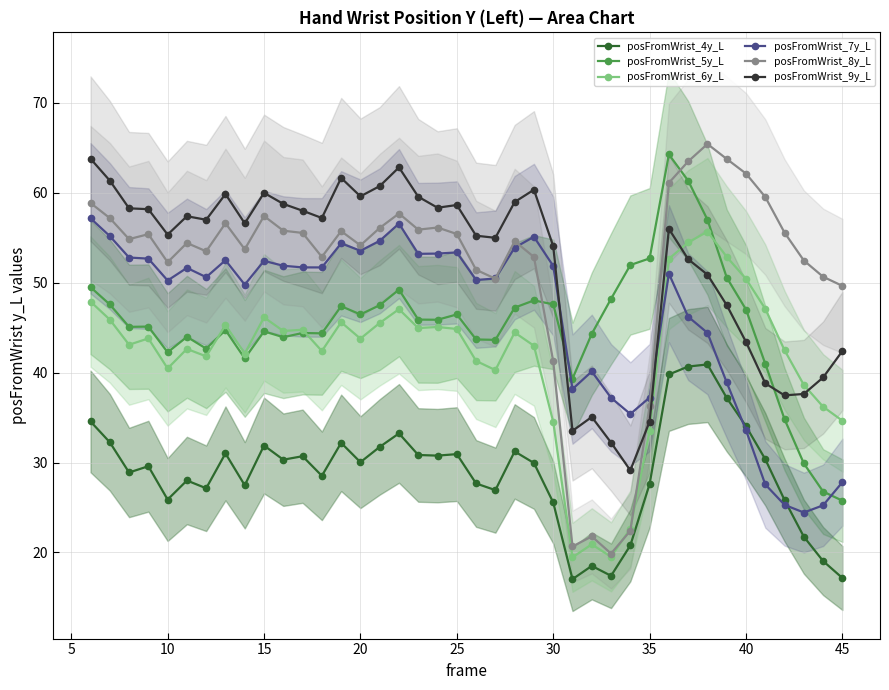

What is the difference between the maximum and minimum values in the posFromWrist_4y_L series?

23.9